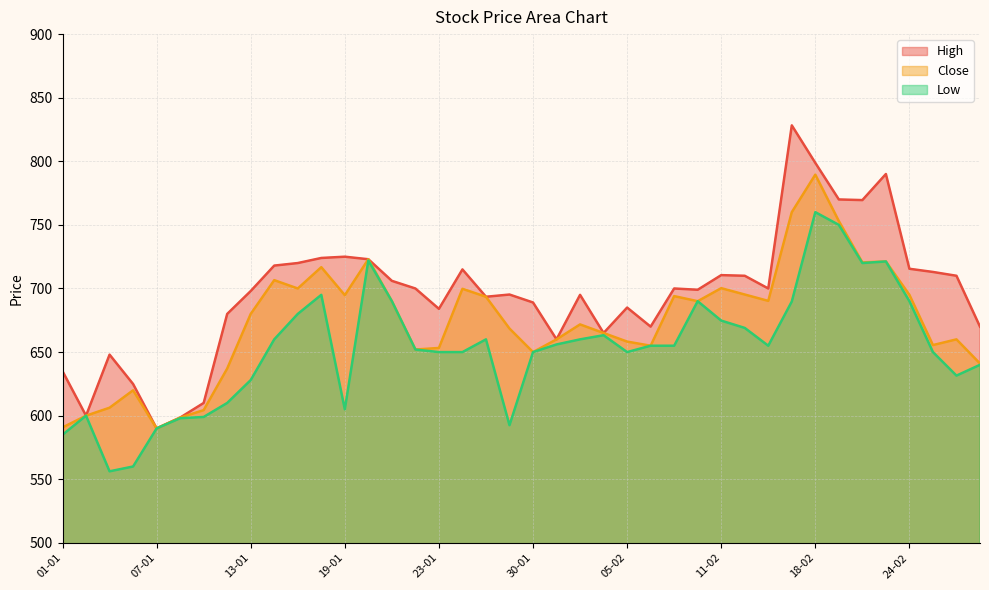

Does the chart display data point markers on the line(s)?

No